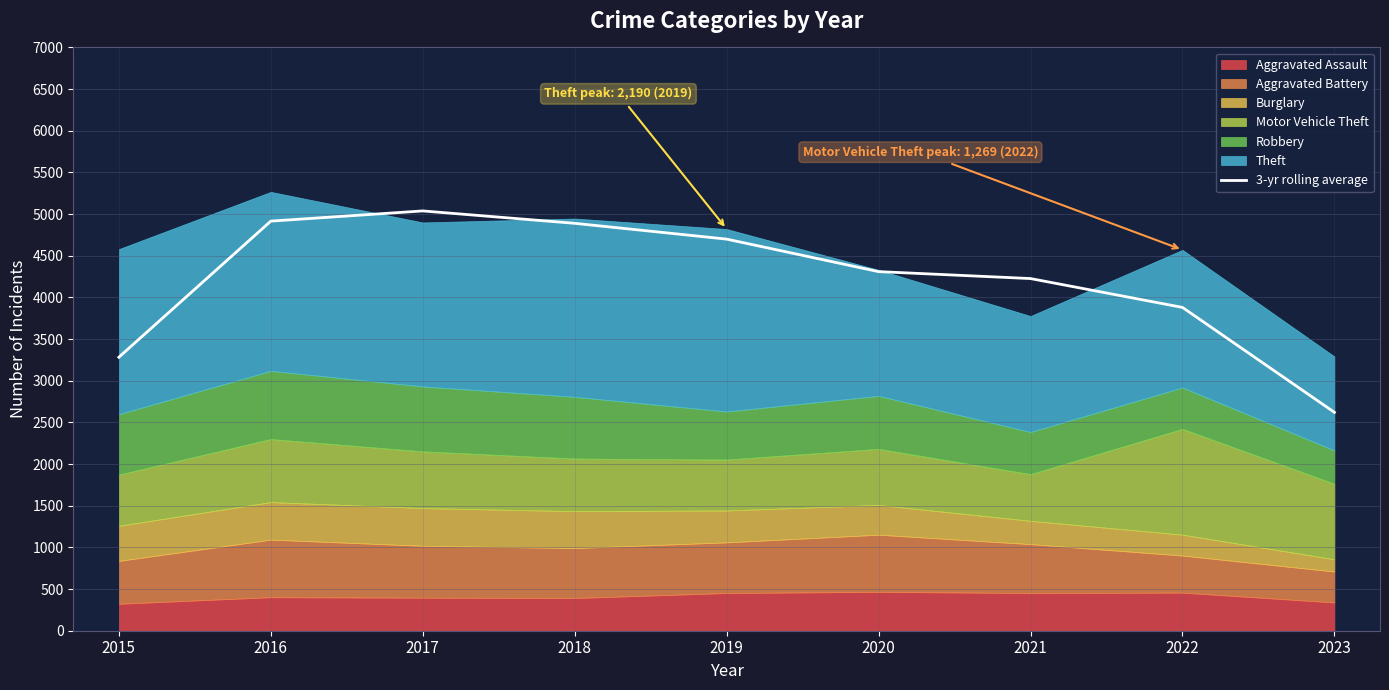

Reading right to left, list all the values displayed in this chart.

2621.0	3880.0	4226.3	4309.7	4699.7	4889.3	5038.0	4915.7	3282.3